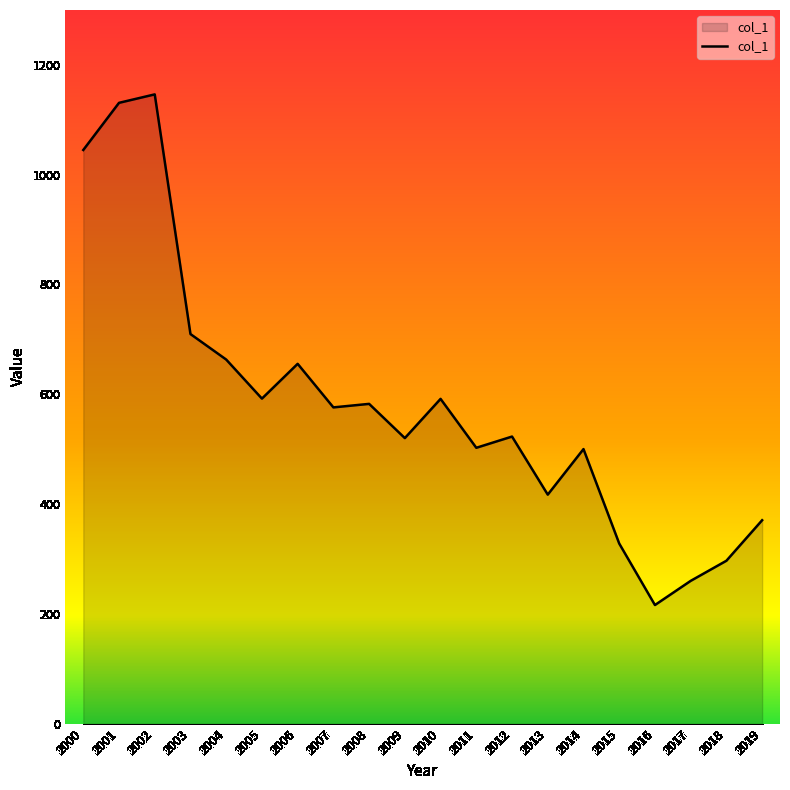

Read the value at 2008.

582.5